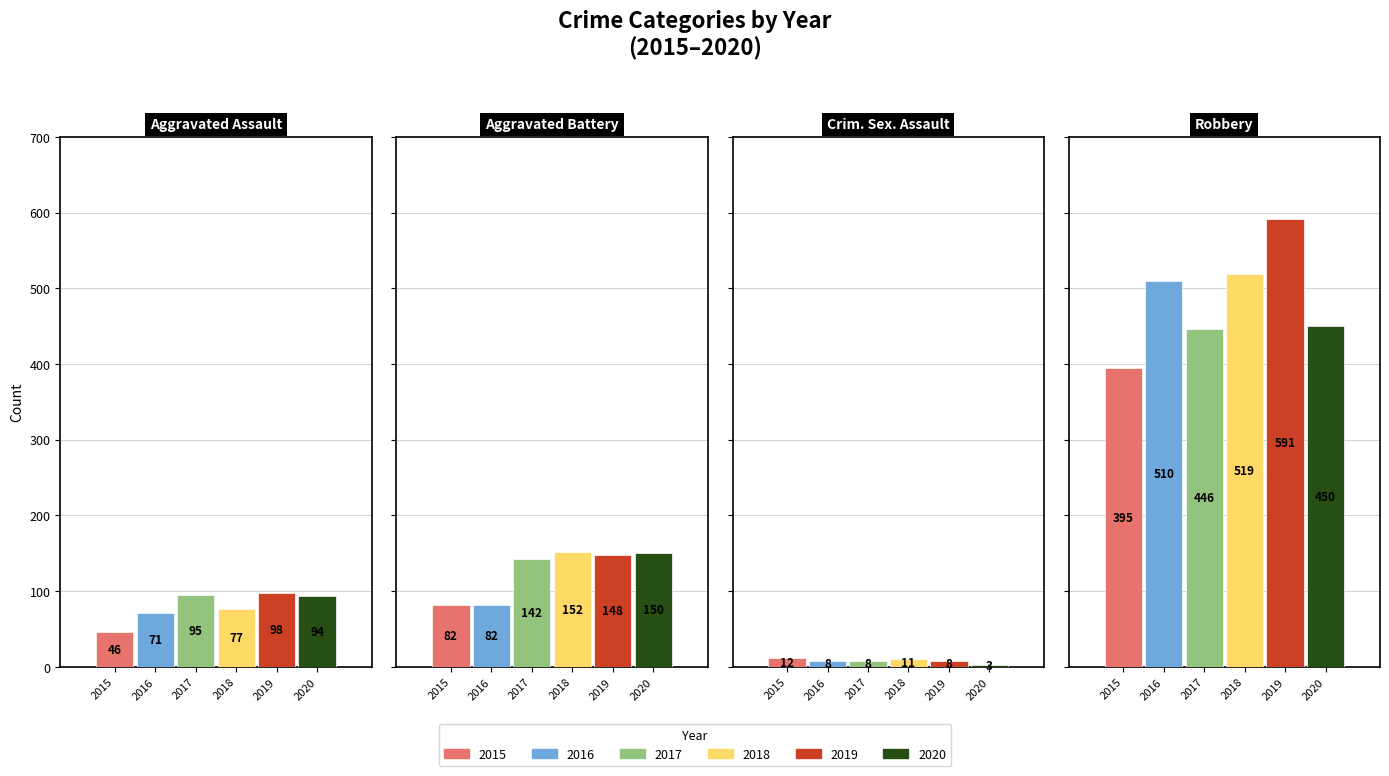

What are all the series names shown in the legend?

2015, 2016, 2017, 2018, 2019, 2020